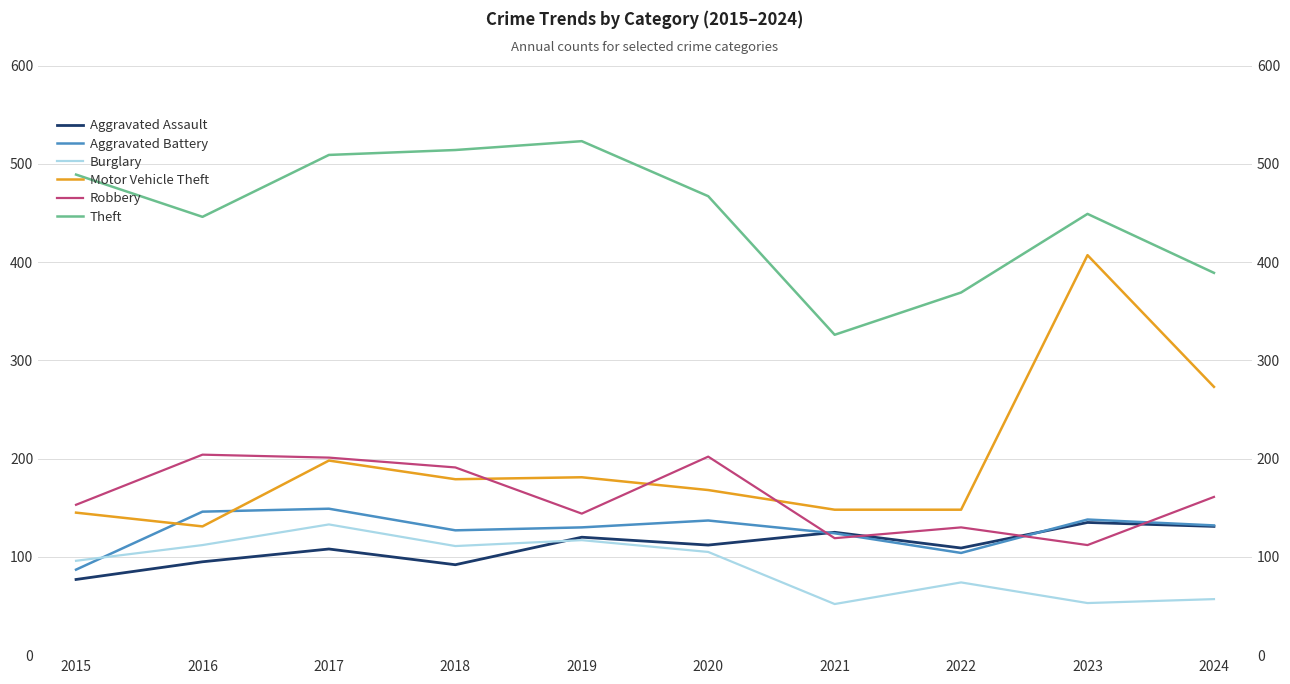

Rank the series at 2024 from lowest to highest value.

Burglary, Aggravated Assault, Aggravated Battery, Robbery, Motor Vehicle Theft, Theft